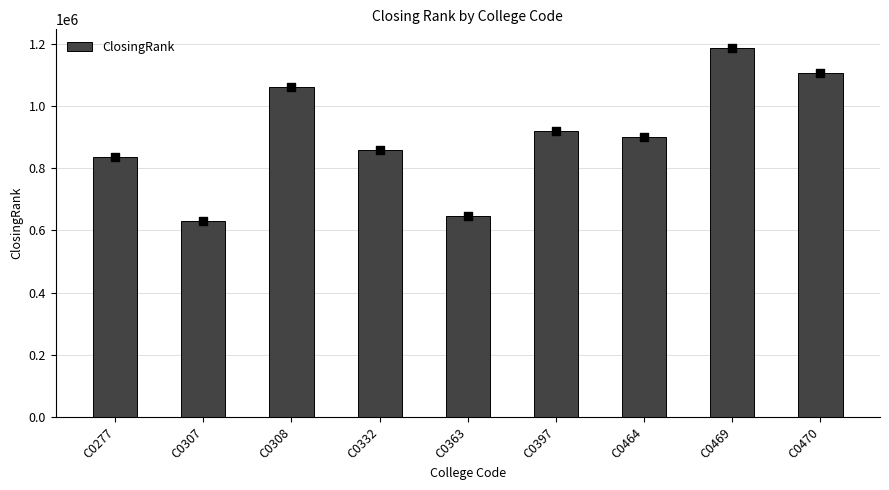

What is the ratio of the value at C0469 to the value at C0277?

1.4